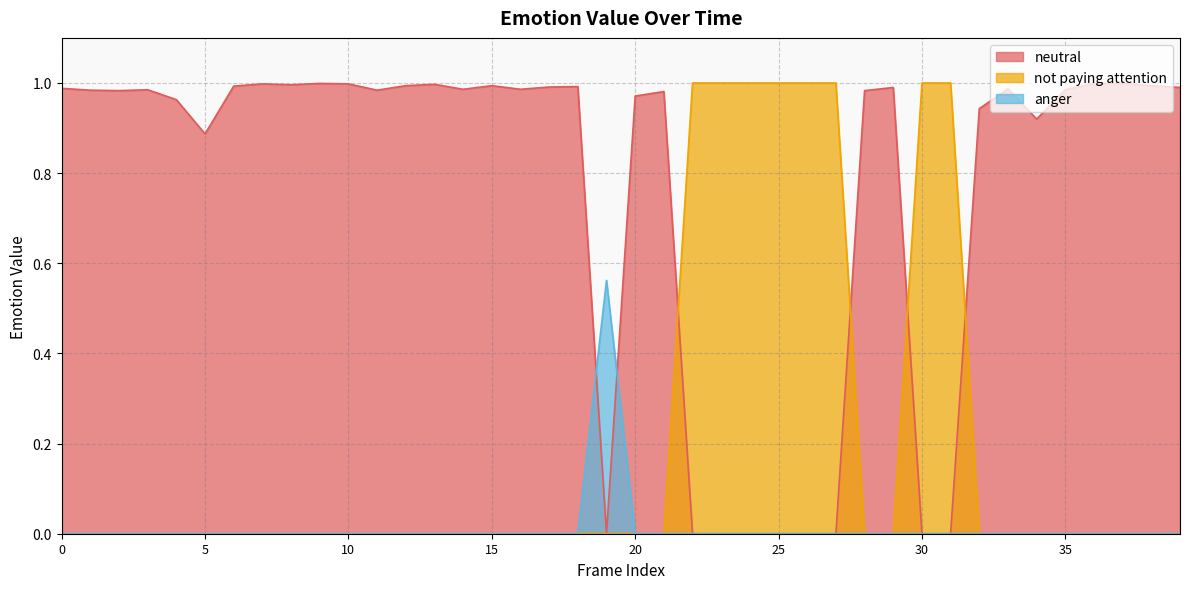

How many values in neutral are above zero?

31